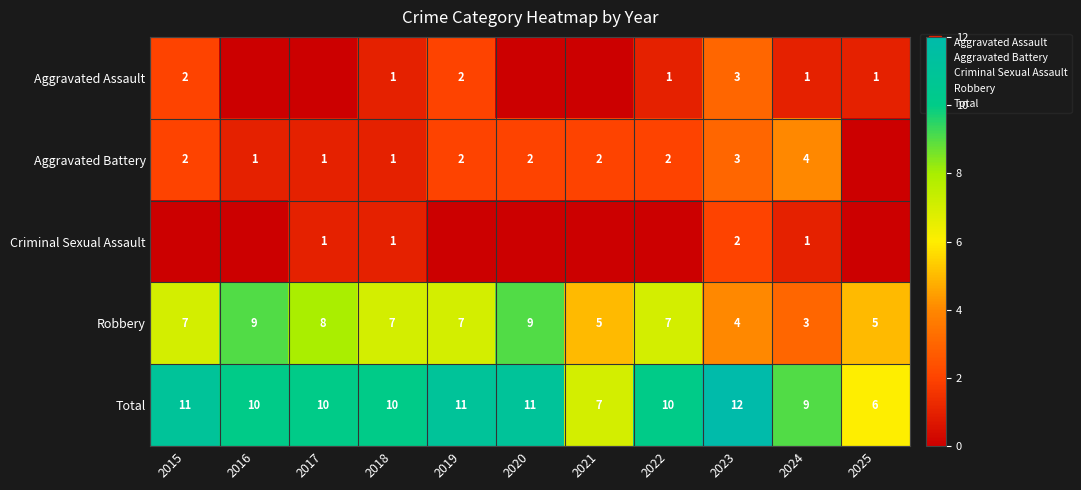

At how many categories does at least one series exceed 7?

9